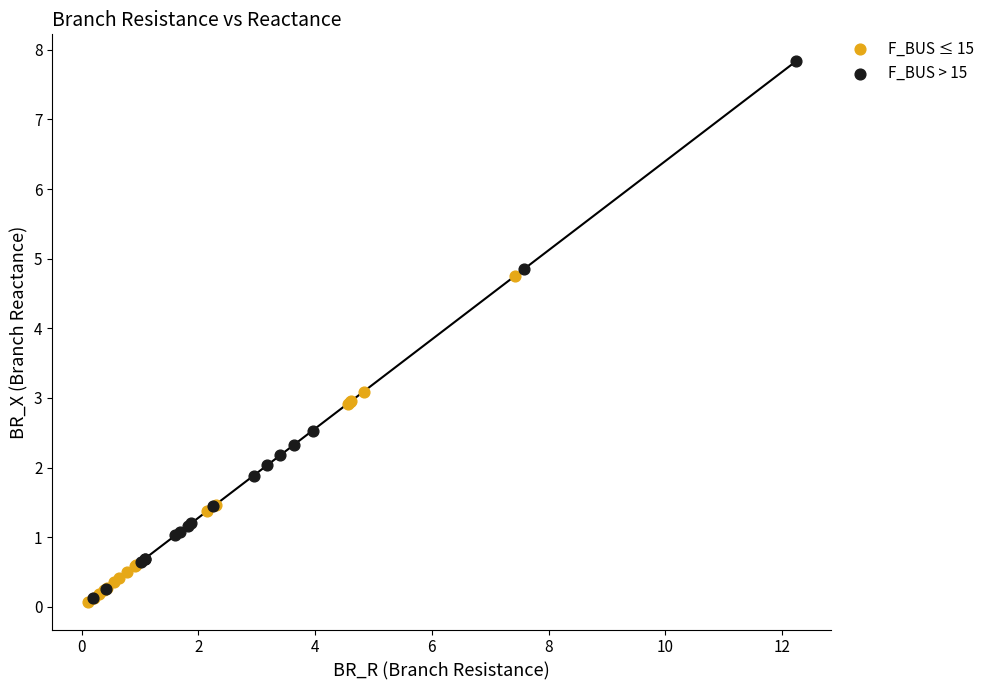

Which series has the widest spread of Y values?

F_BUS > 15